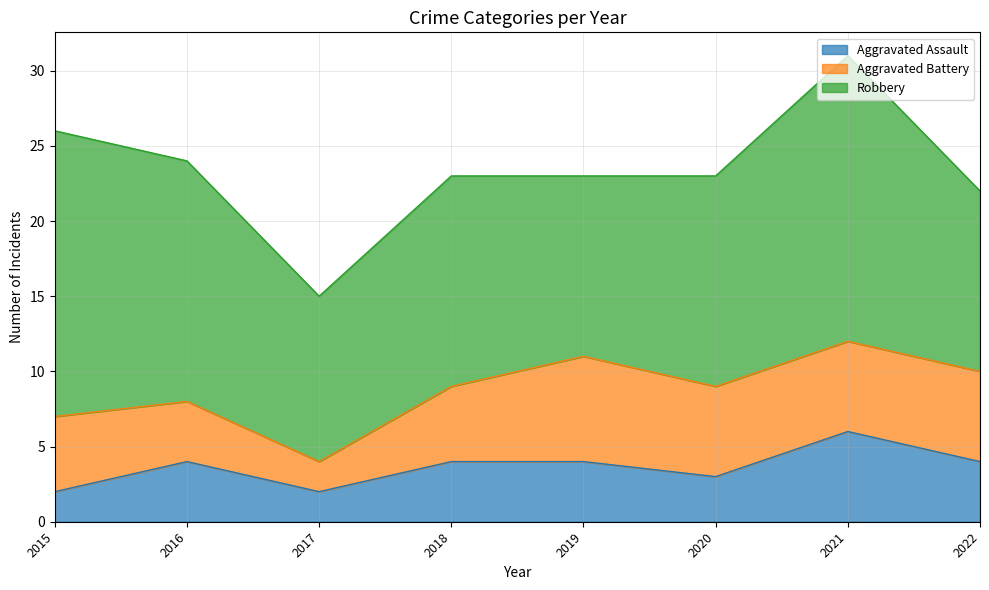

What is the smallest value displayed?

2